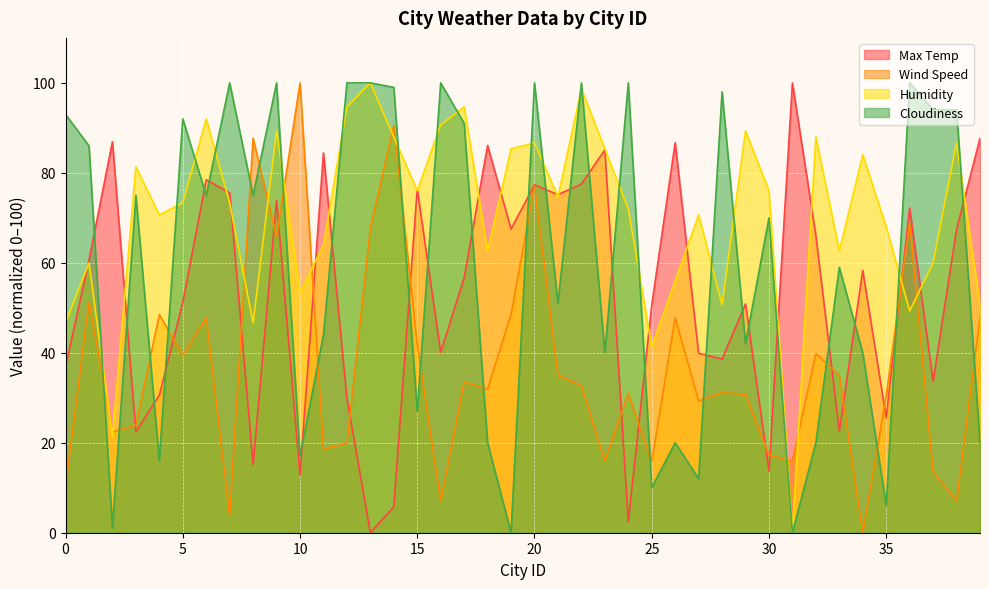

Which series has the largest range (max minus min)?

Max Temp